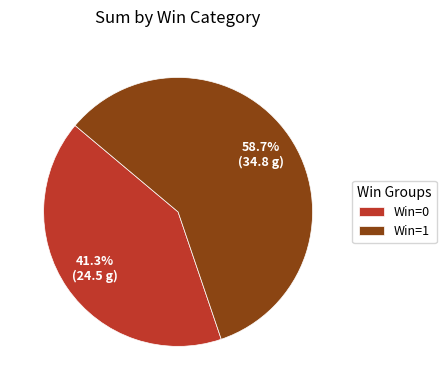

How much of the chart is everything except Win=1?

41.3%